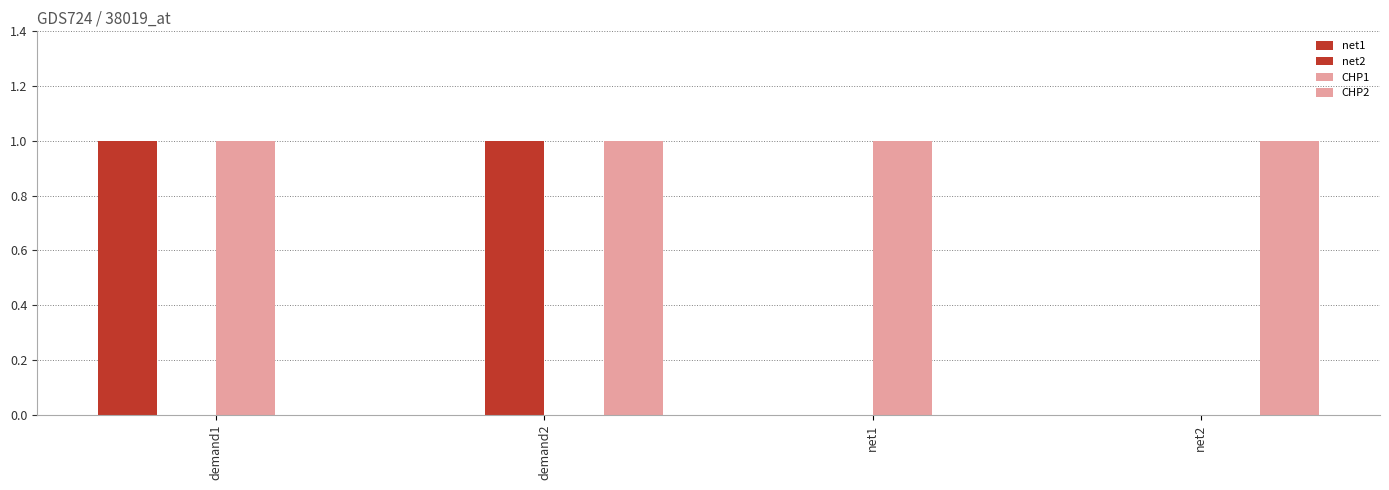

Does the chart contain stacked bars?

No